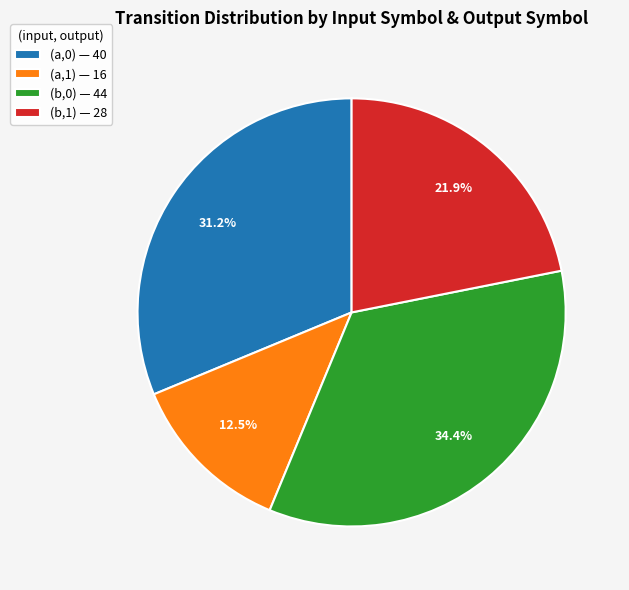

Is there any slice that represents more than half of the pie?

No